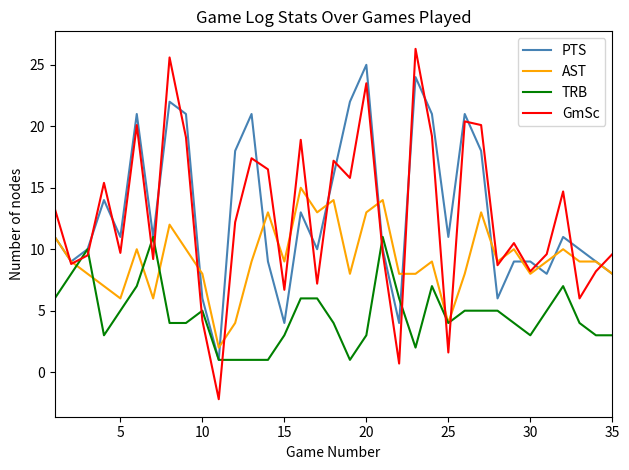

True or false: PTS has more than 0 points higher than both neighbors.

True